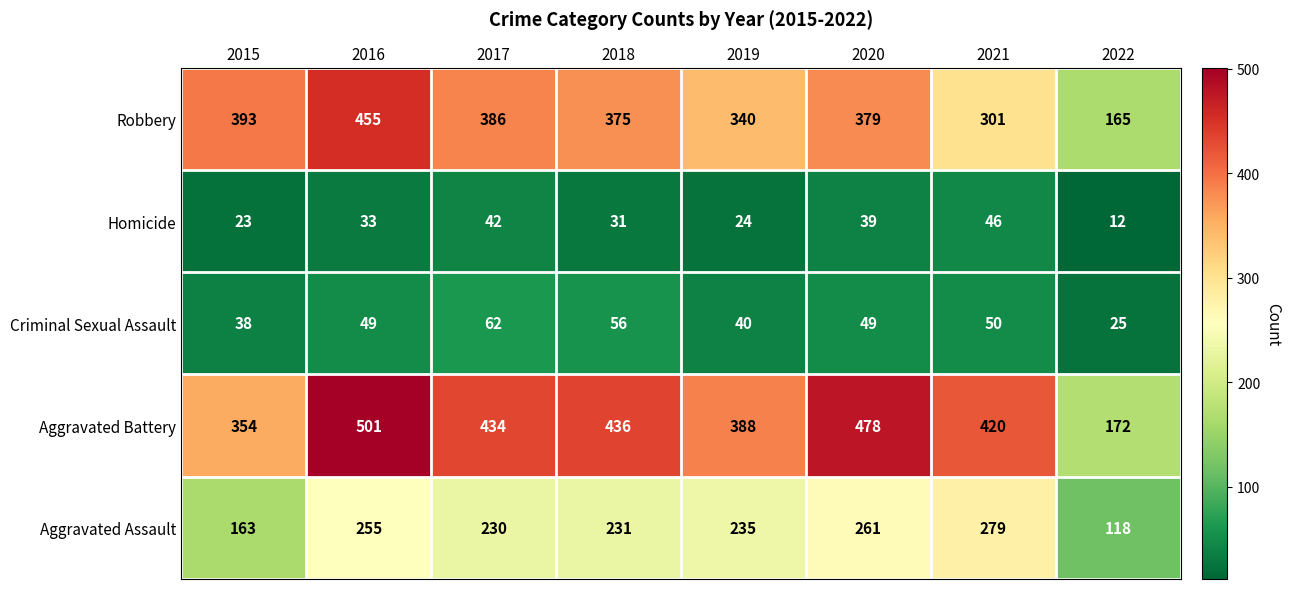

At which category is the sum across all series the highest?

2016